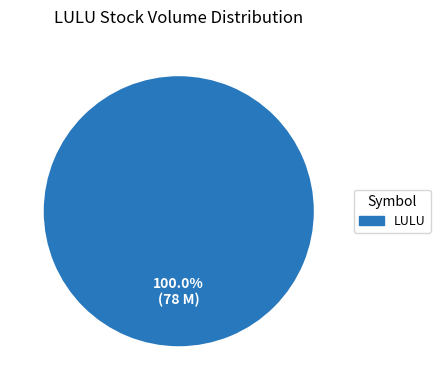

Rank the categories by value from highest to lowest.

LULU